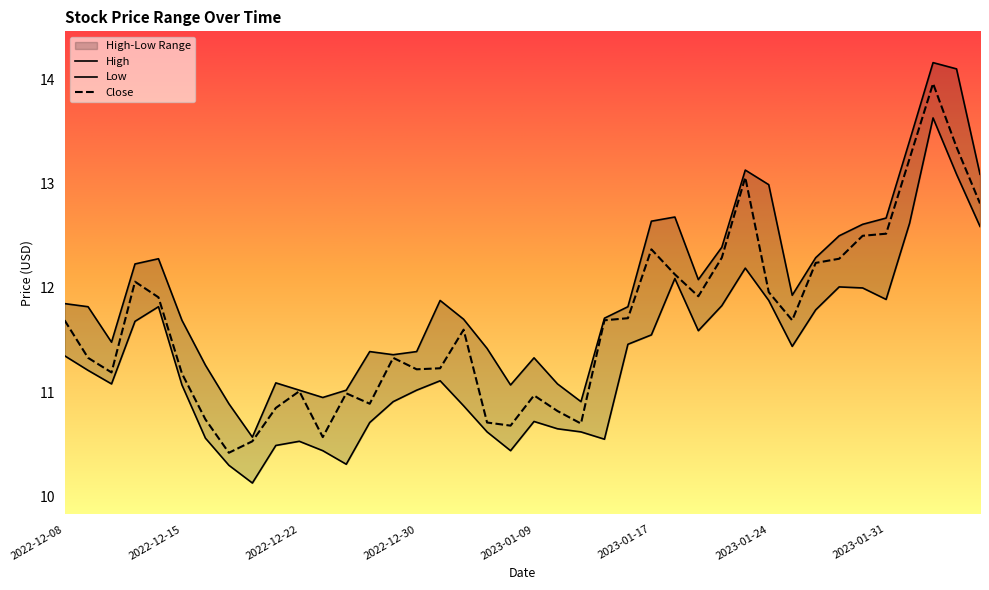

The value of High at 2023-01-26 is 12.3. True or false?

True